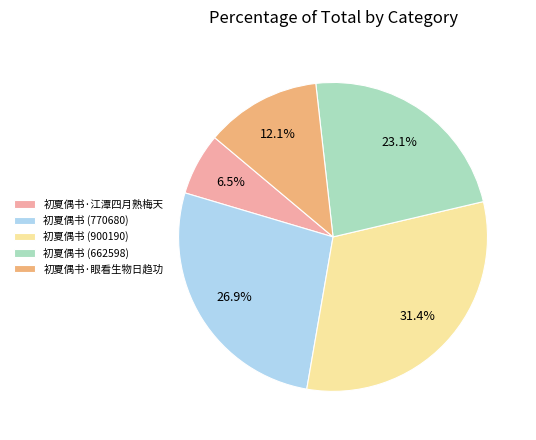

Between 初夏偶书 (770680) and 初夏偶书 (900190), which is larger?

初夏偶书 (900190)